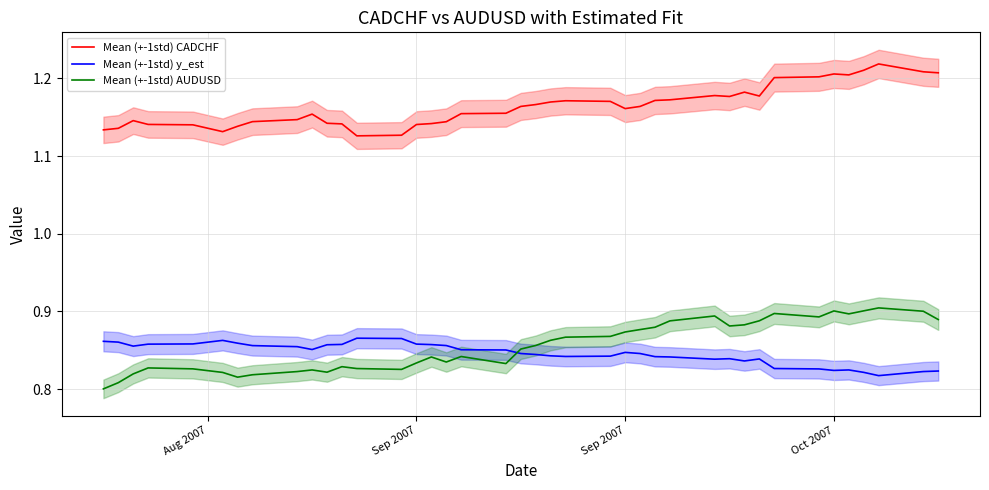

True or false: Mean (+-1std) CADCHF and Mean (+-1std) AUDUSD cross at least once.

False